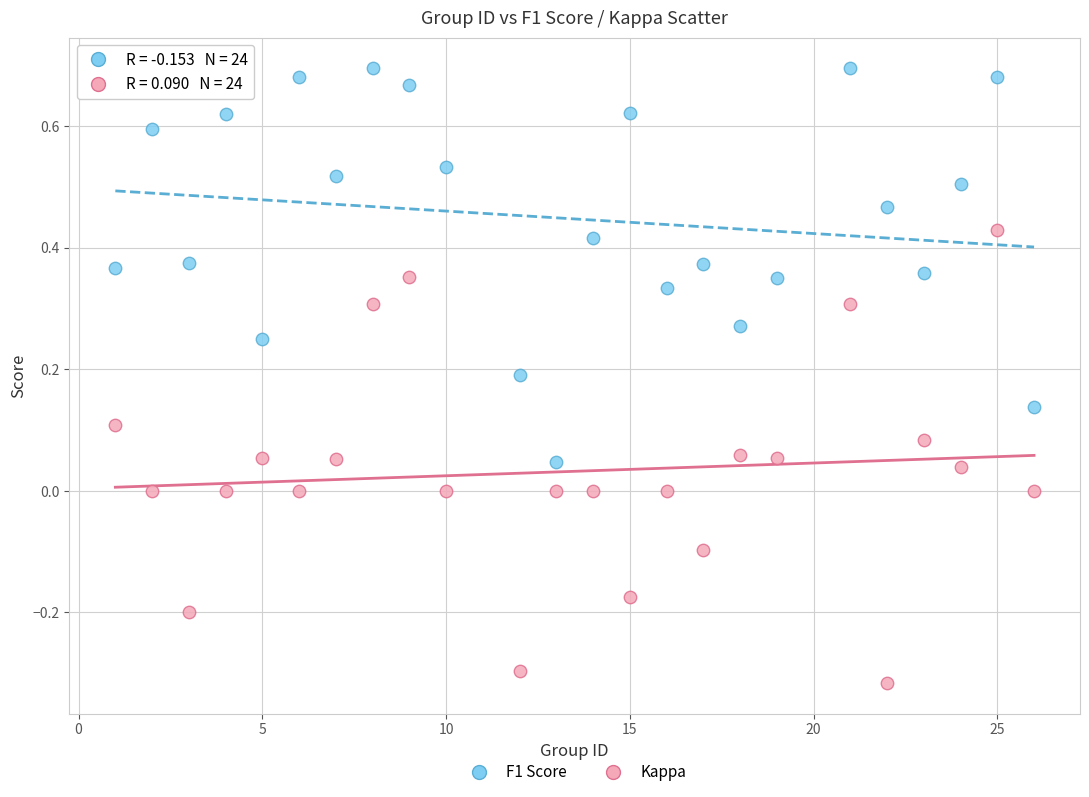

Across all data points, what is the range of X values (max minus min)?

25.0